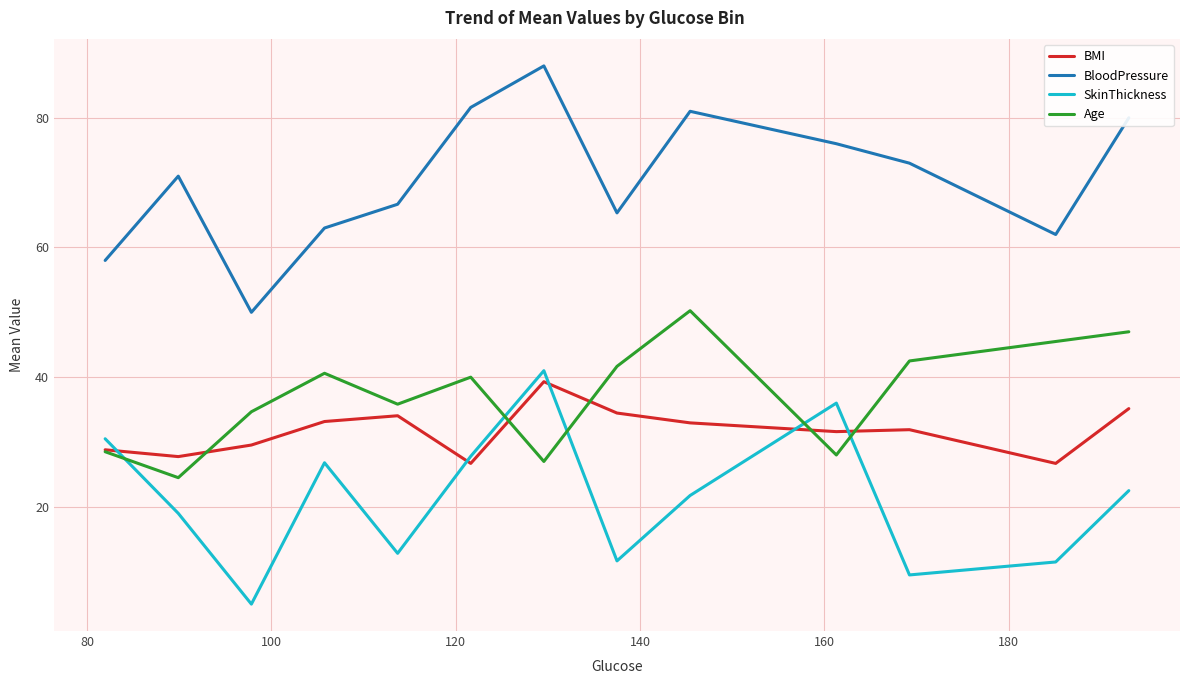

What is the maximum value for BloodPressure?

88.0